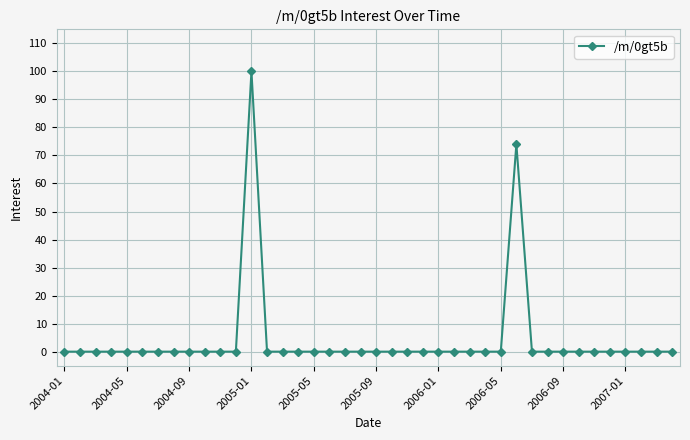

What is the value of the 13th point from the left?

100